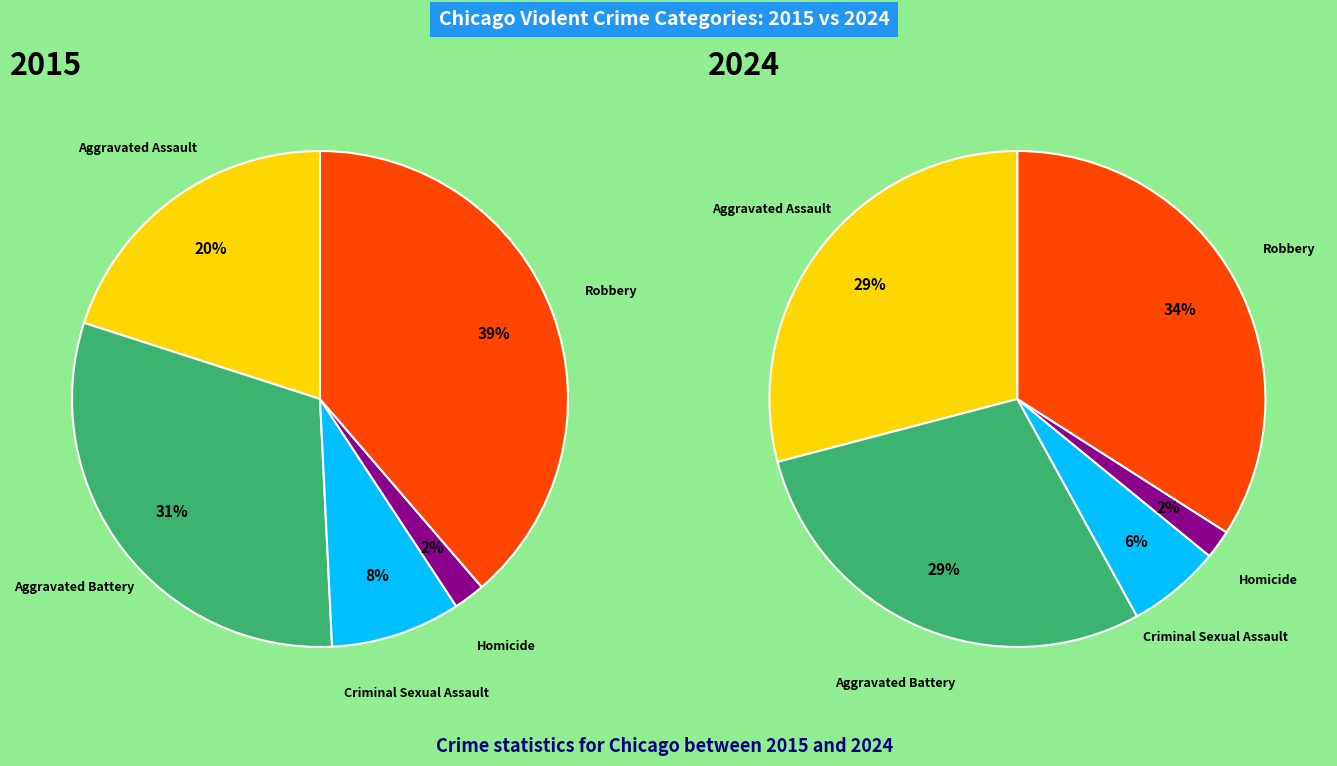

Between Criminal Sexual Assault and Aggravated Battery, which is larger?

Aggravated Battery